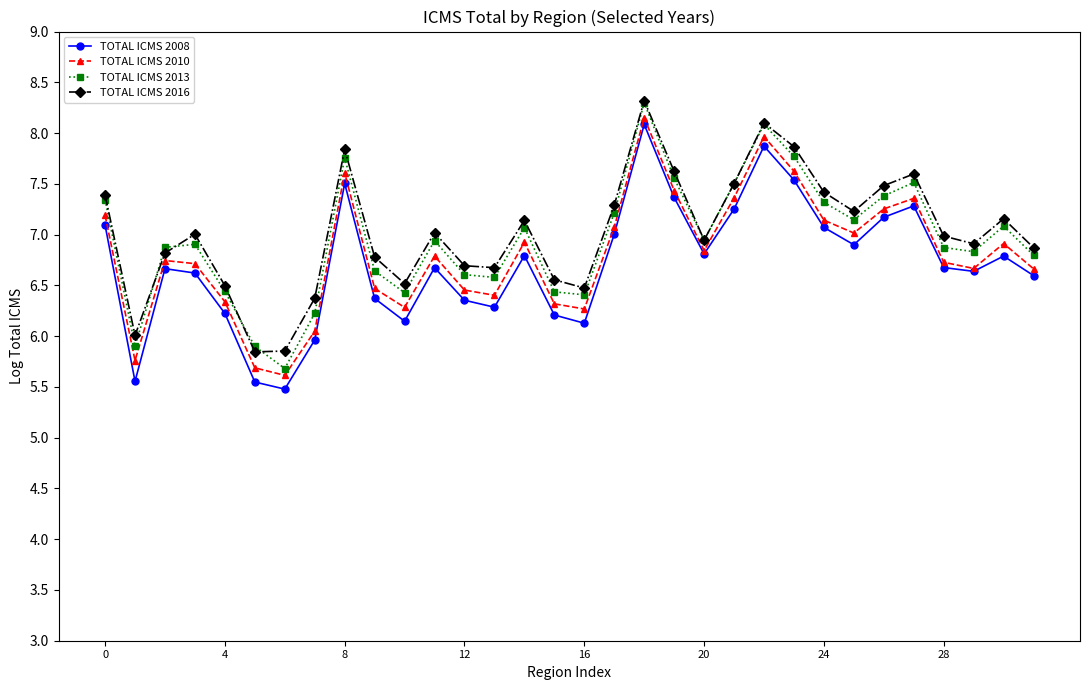

True or false: TOTAL ICMS 2016 has more than 1 interior local peaks.

True